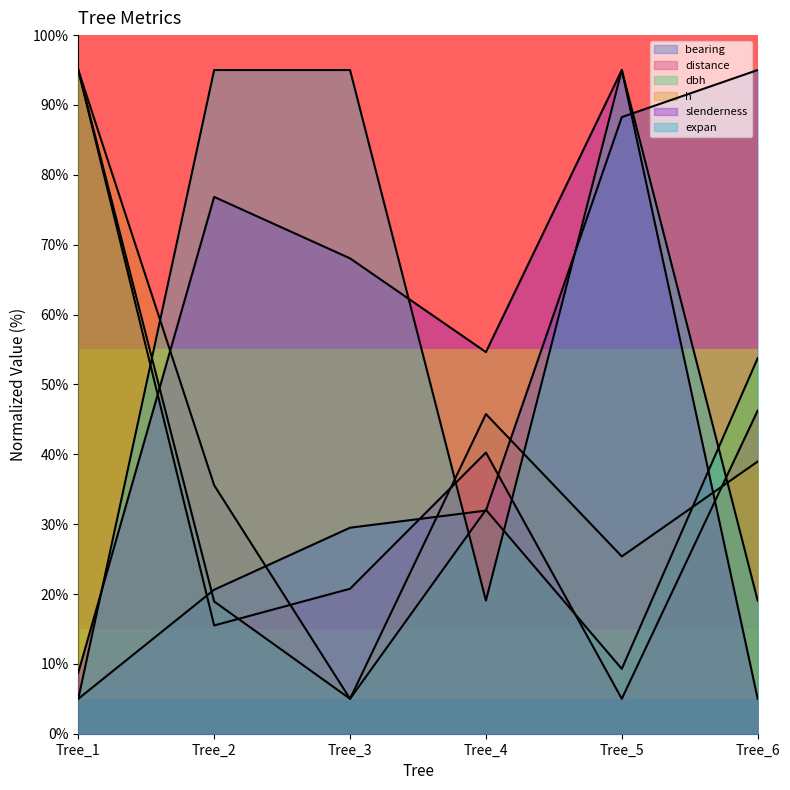

What is the total value across all series at Tree_1?

303.8